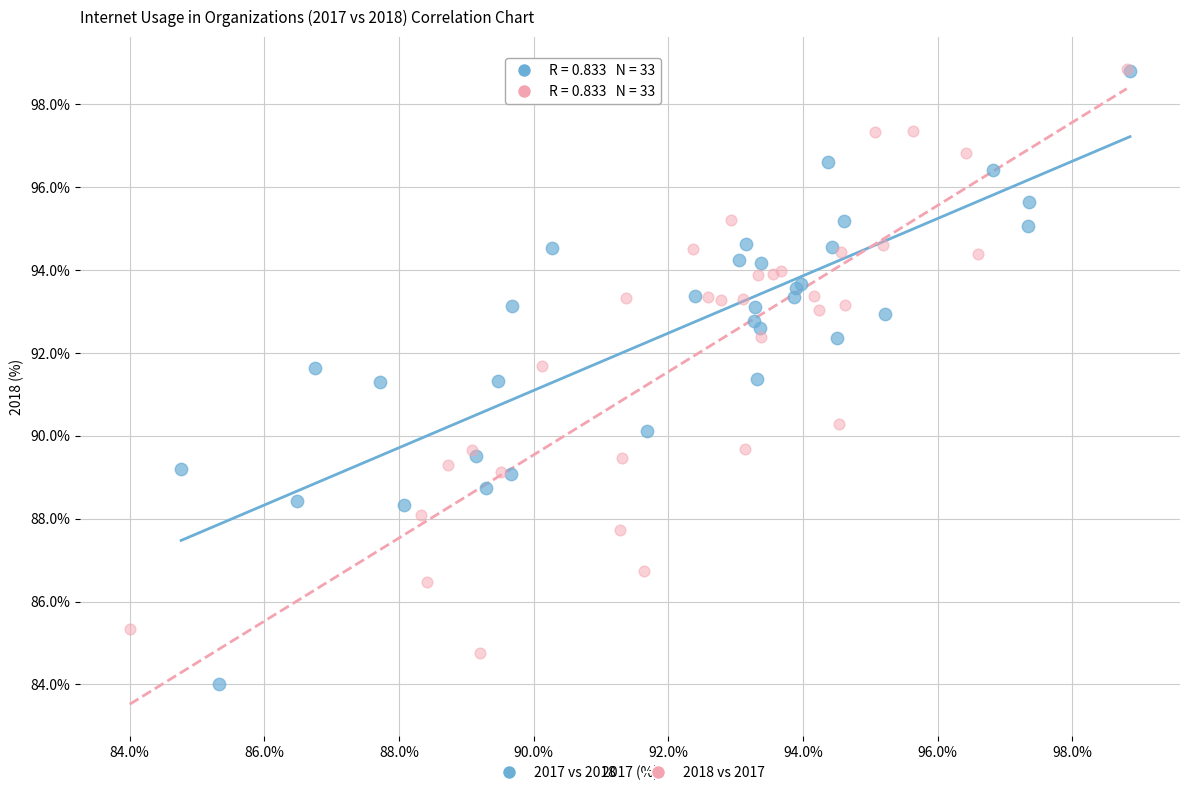

Which series contains the lowest Y value?

2017 vs 2018